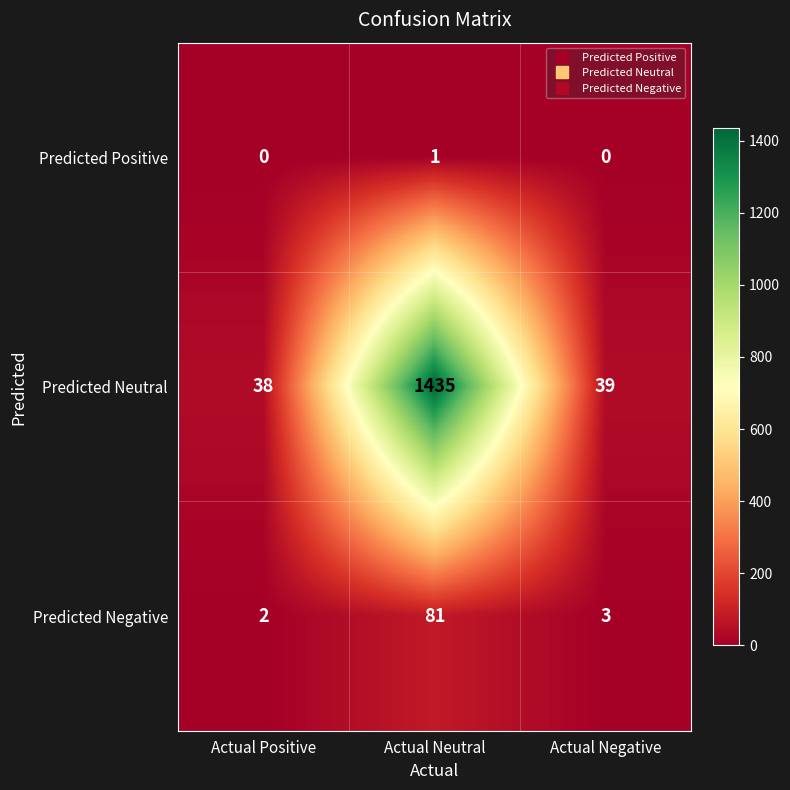

True or false: Predicted Negative has a value of 81 at Actual Neutral.

True